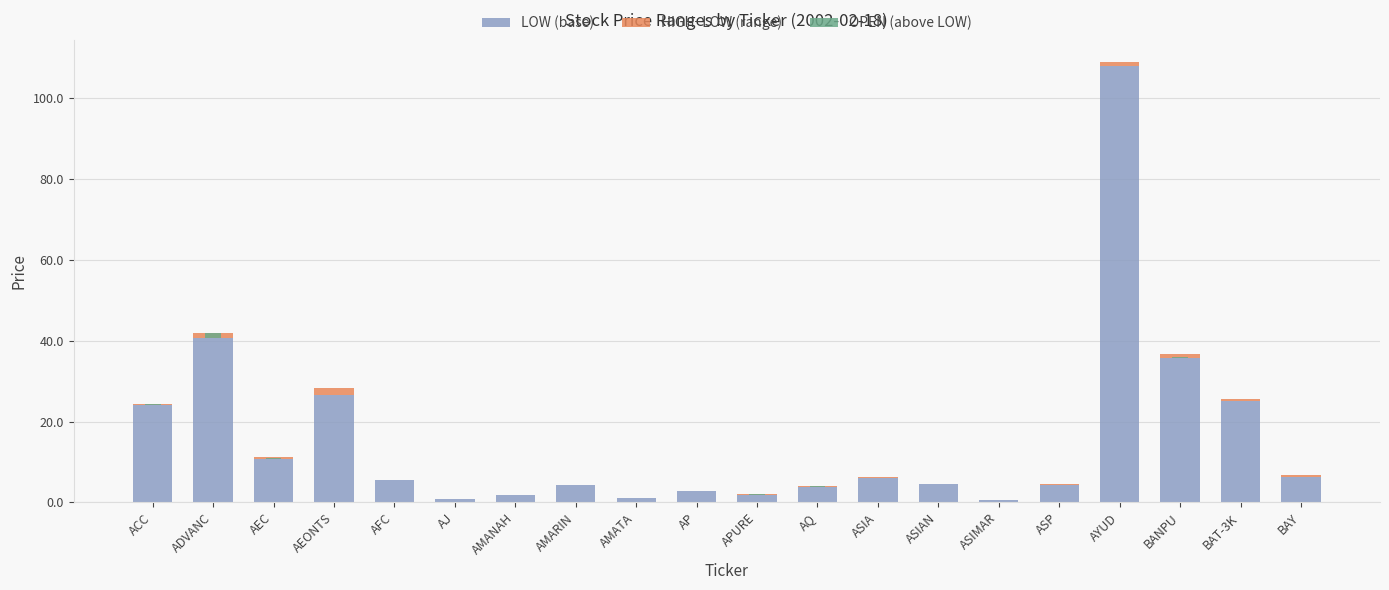

What is the total value across all series at ACC?

24.8